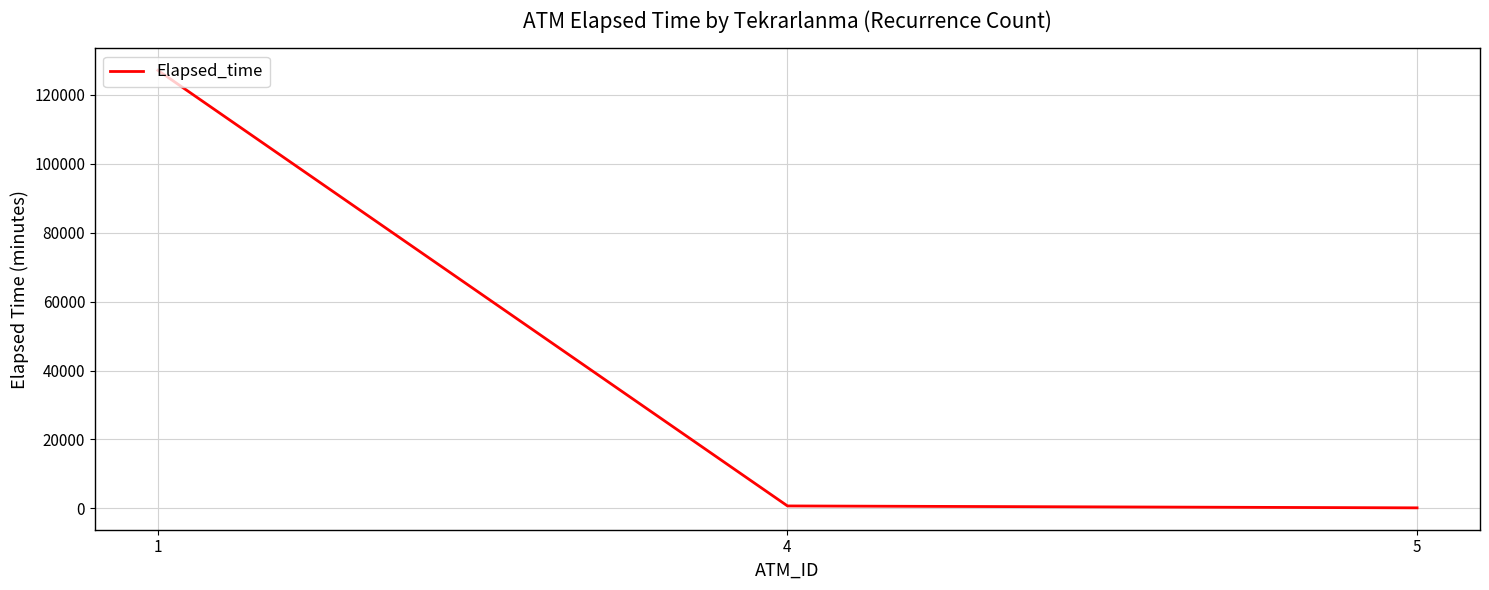

Count the number of data series in this chart.

1